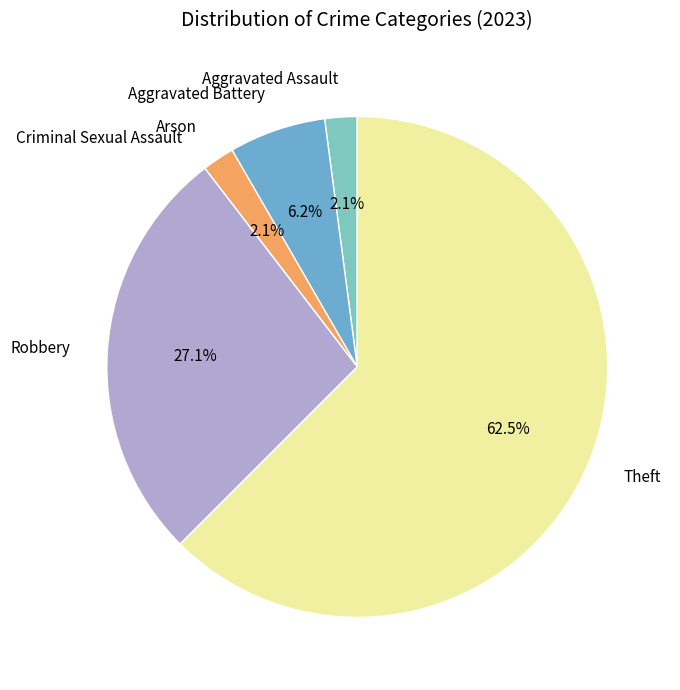

How much of the chart is everything except Theft?

37.5%